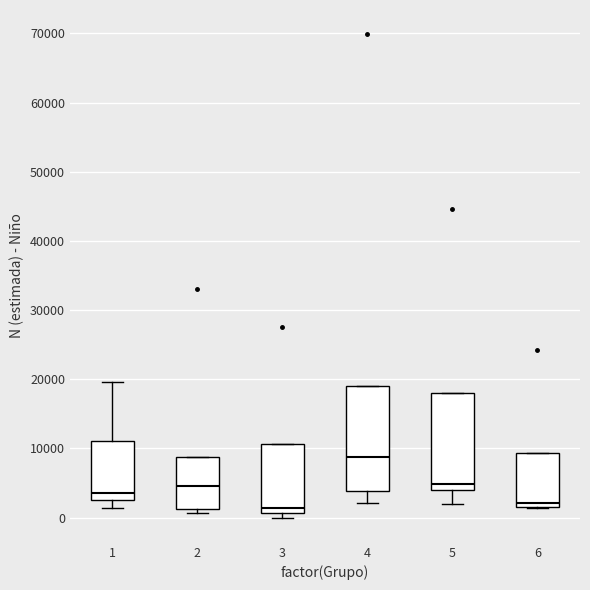

Reading left to right, transcribe this box plot: for each box, give where its median line is, the range the box spans, and where its two whiskers end, as read against the y-axis. The values are not printed on the chart, so give them approximately, as read against the axis.

1: median 4000, box 3000 to 11000, whiskers 1000 to 20000
2: median 5000, box 1000 to 9000, whiskers 1000 (just below the box's lower edge) to 9000
3: median 1000 (just above the box's lower edge), box 1000 to 11000, whiskers 0 to 11000
4: median 9000, box 4000 to 19000, whiskers 2000 to 19000
5: median 5000, box 4000 to 18000, whiskers 2000 to 18000
6: median 2000, box 1000 to 9000, whiskers 1000 to 9000